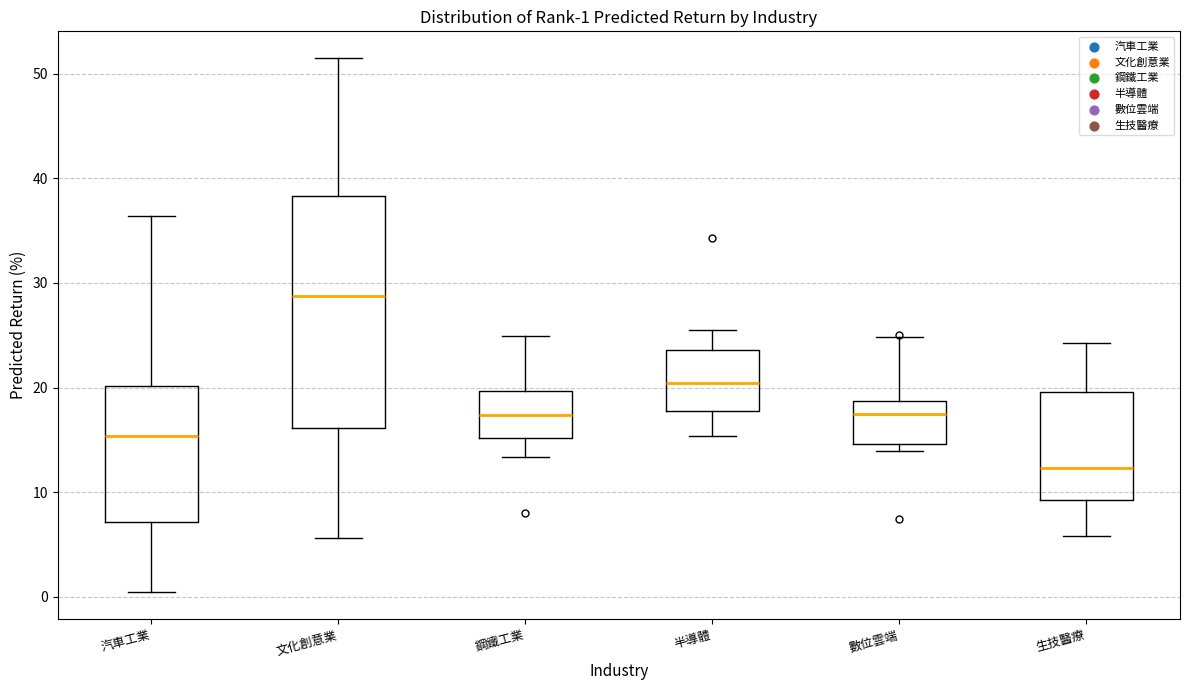

Which box's median line is the lowest?

生技醫療